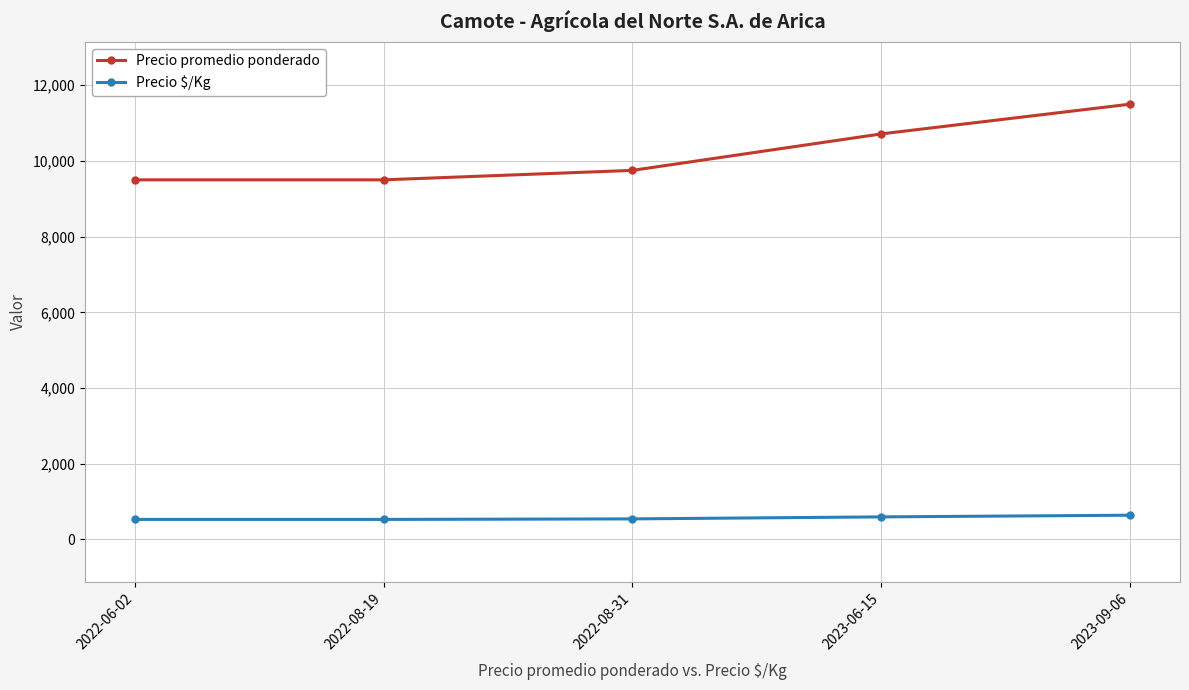

What are all the series names shown in the legend?

Precio promedio ponderado, Precio $/Kg